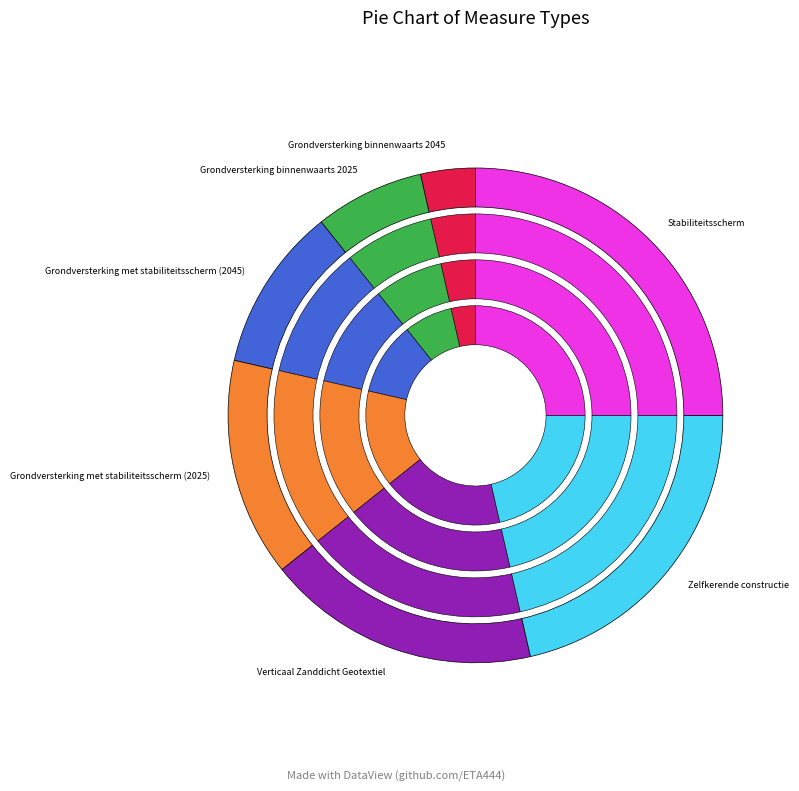

Rank the categories by value from highest to lowest.

Stabiliteitsscherm, Zelfkerende constructie, Verticaal Zanddicht Geotextiel, Grondversterking met stabiliteitsscherm (2025), Grondversterking met stabiliteitsscherm (2045), Grondversterking binnenwaarts 2025, Grondversterking binnenwaarts 2045